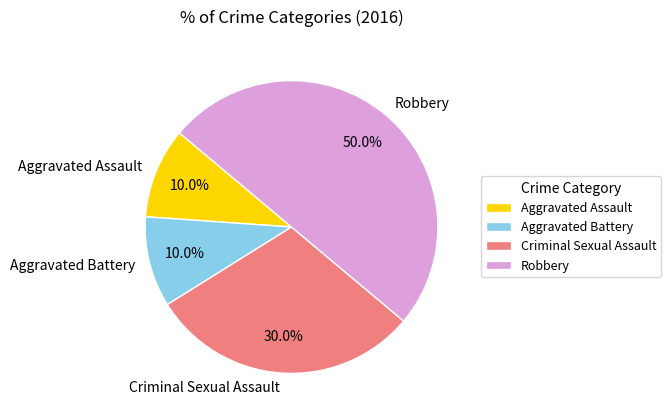

Which slice is the largest?

Robbery